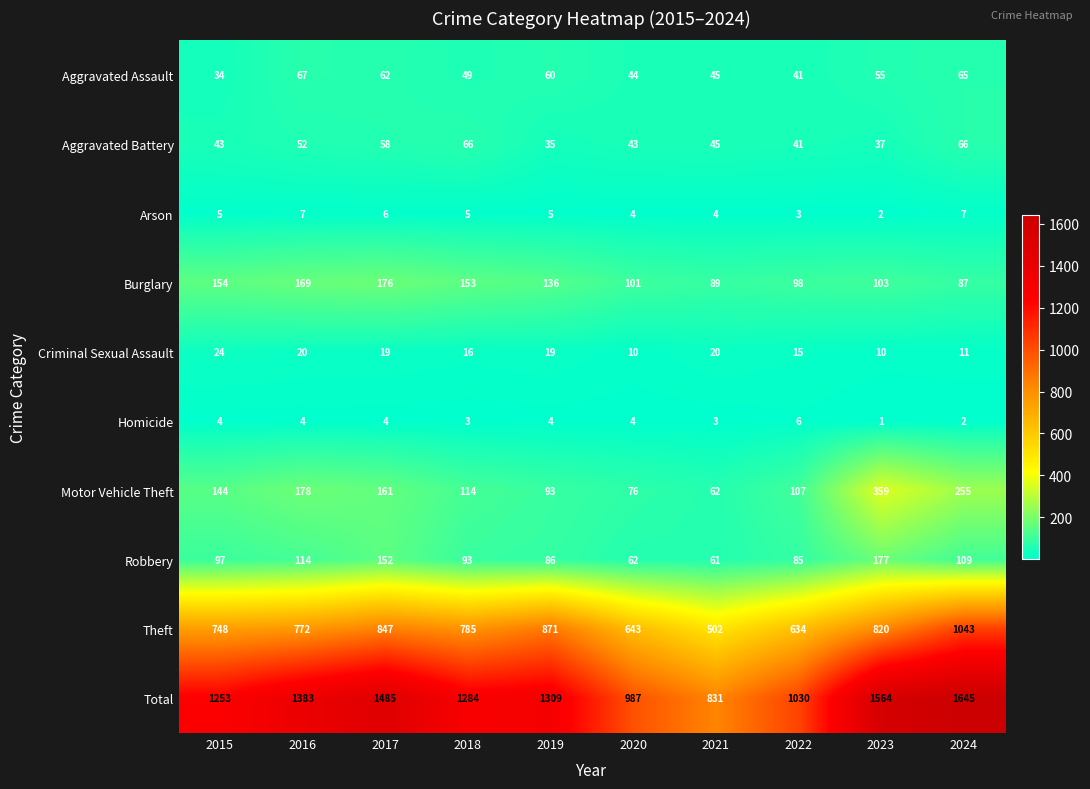

List the series in order of their peak value, lowest first.

Homicide, Arson, Criminal Sexual Assault, Aggravated Battery, Aggravated Assault, Burglary, Robbery, Motor Vehicle Theft, Theft, Total